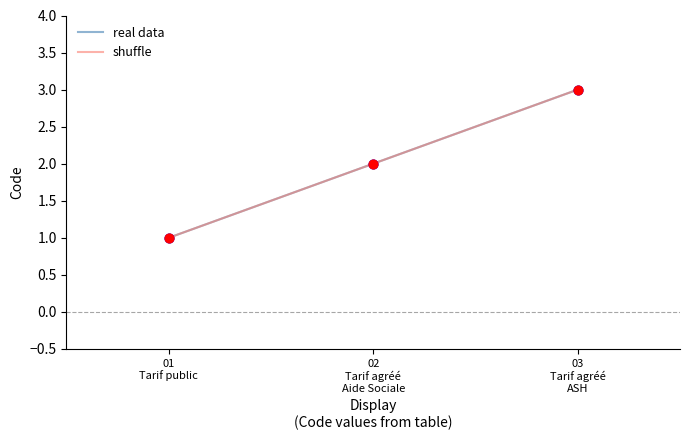

What is the total value across all series at 01
Tarif public?

2